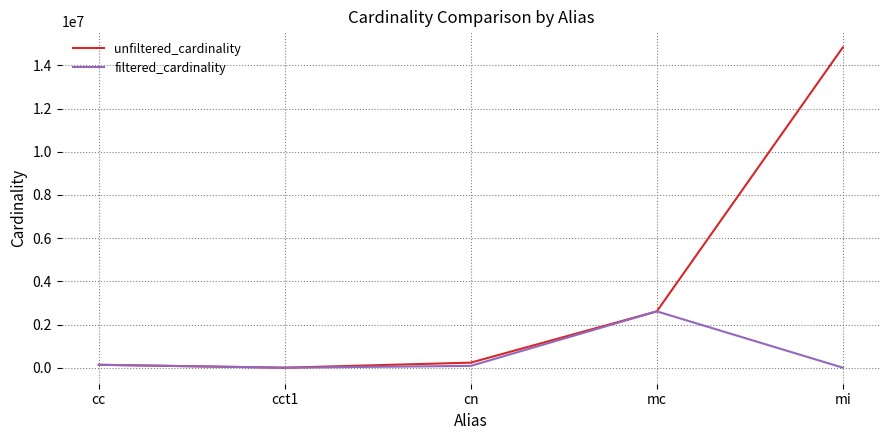

What is the sum of the unfiltered_cardinality values at mc and cc?

2744215